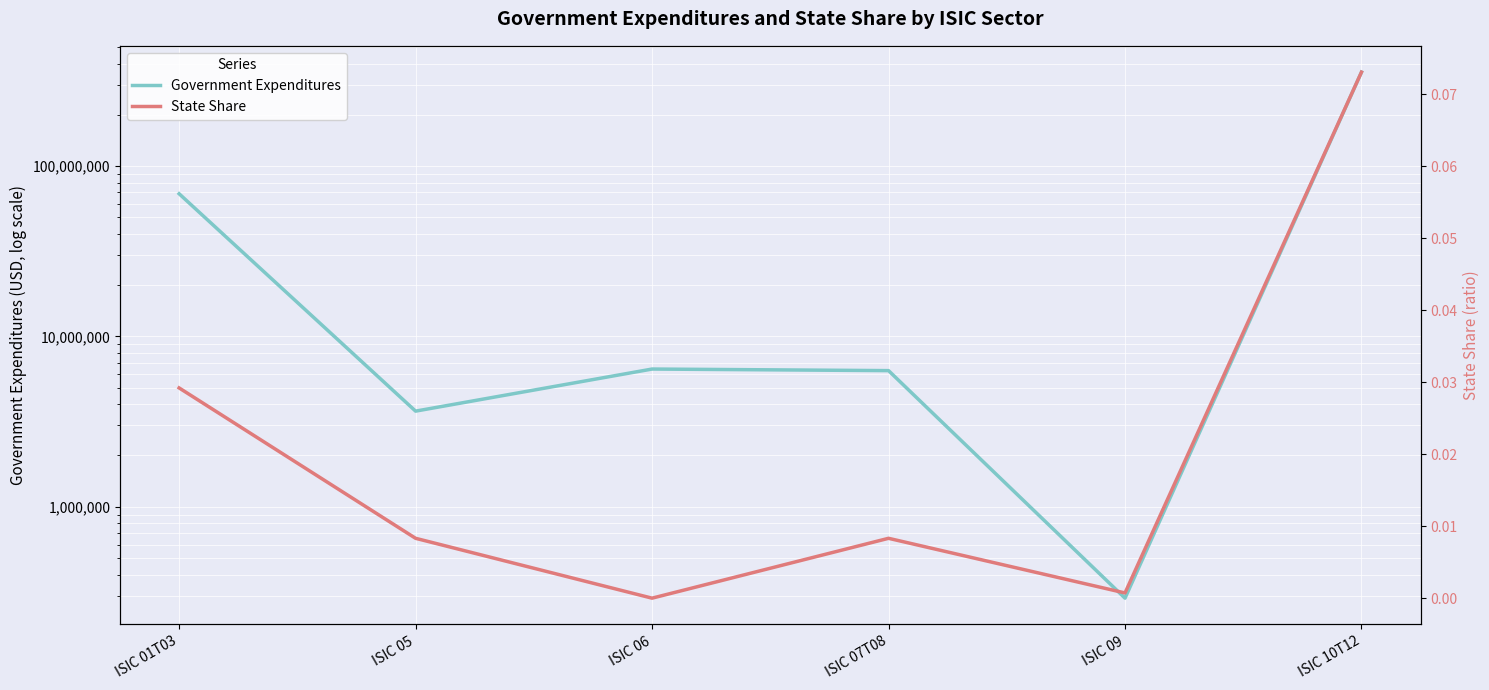

Rank the series by their average value, from highest to lowest.

Government Expenditures, State Share